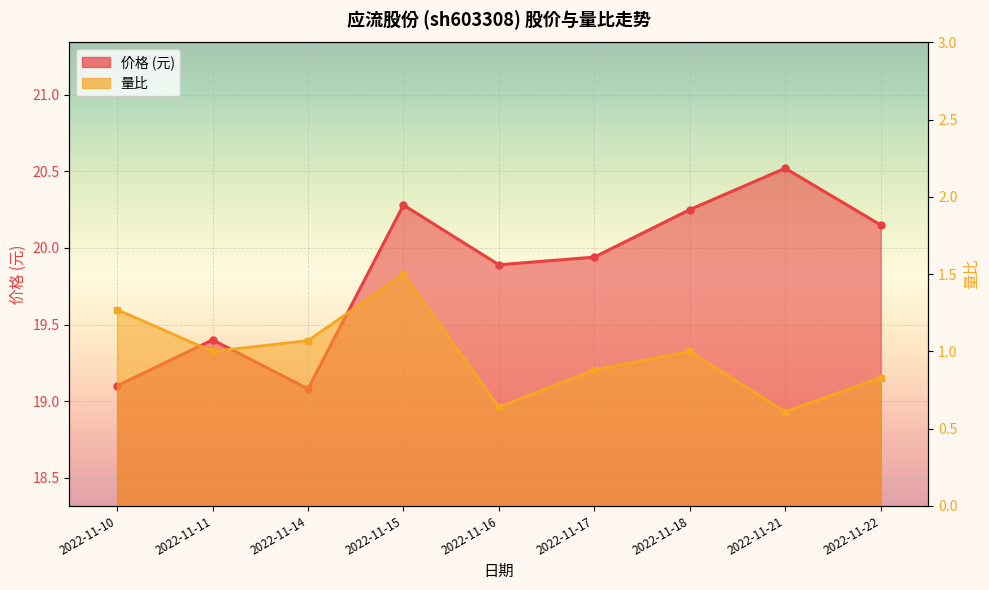

In 价格, how many points are lower than both neighbors (excluding endpoints)?

2